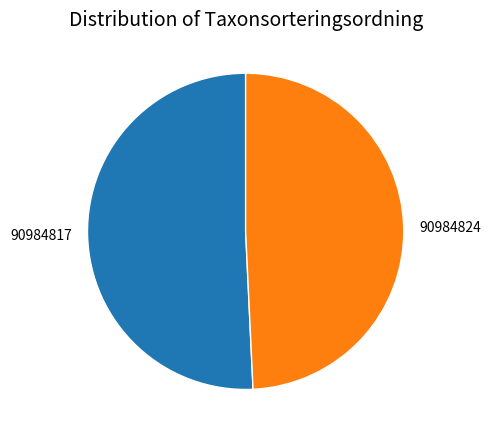

How many slices are in this pie chart?

2